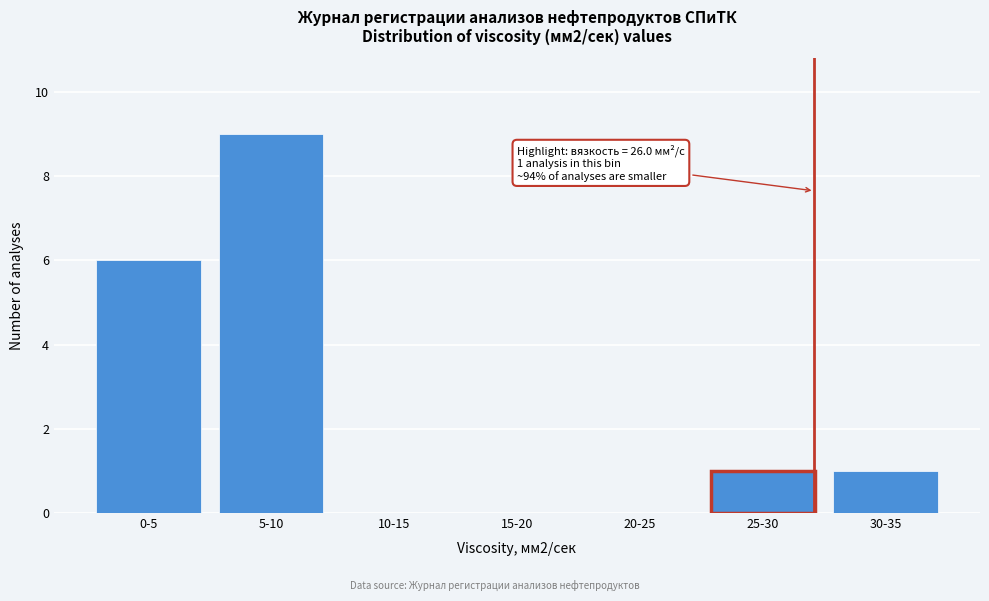

Reading left to right, list all the values displayed in this chart.

0-5=6	5-10=9	10-15=0	15-20=0	20-25=0	25-30=1	30-35=1